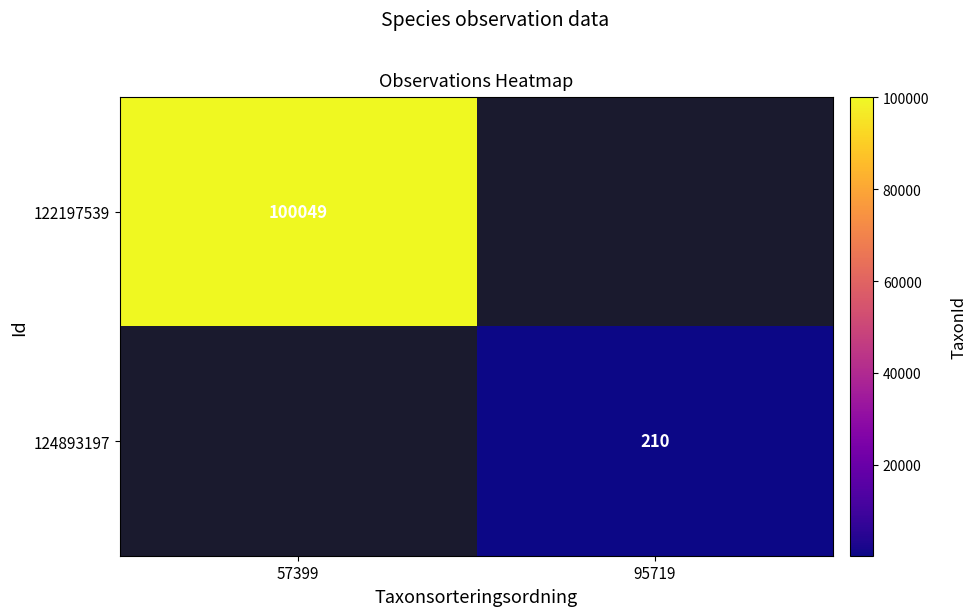

True or false: 124893197 has a value of 210 at 95719.

True